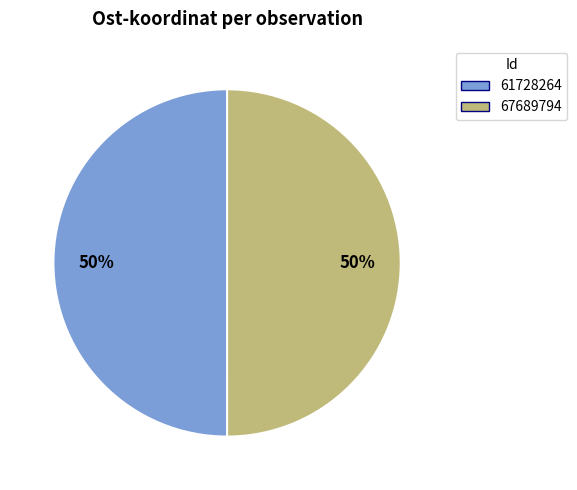

Is the sum of 67689794 and 61728264 greater than half?

Yes